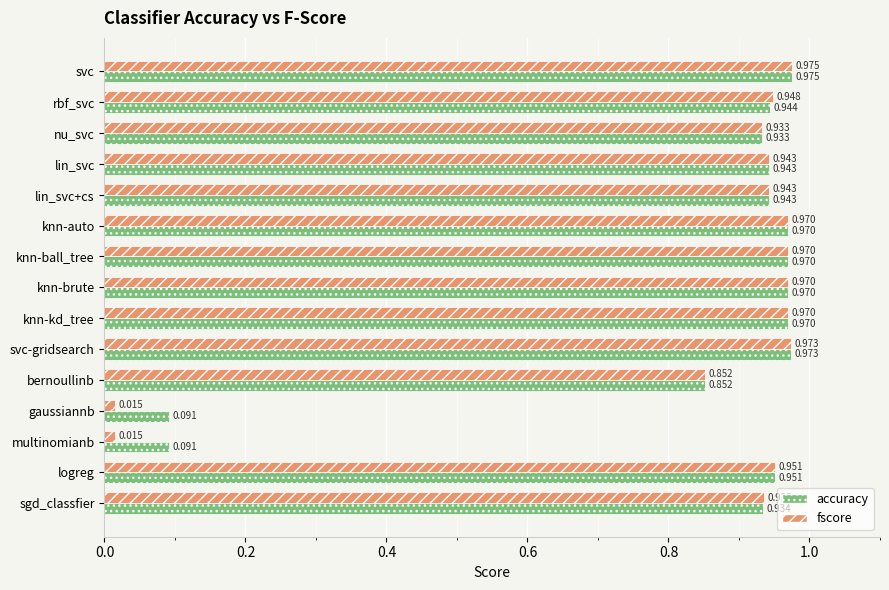

At which category is the sum across all series the highest?

svc